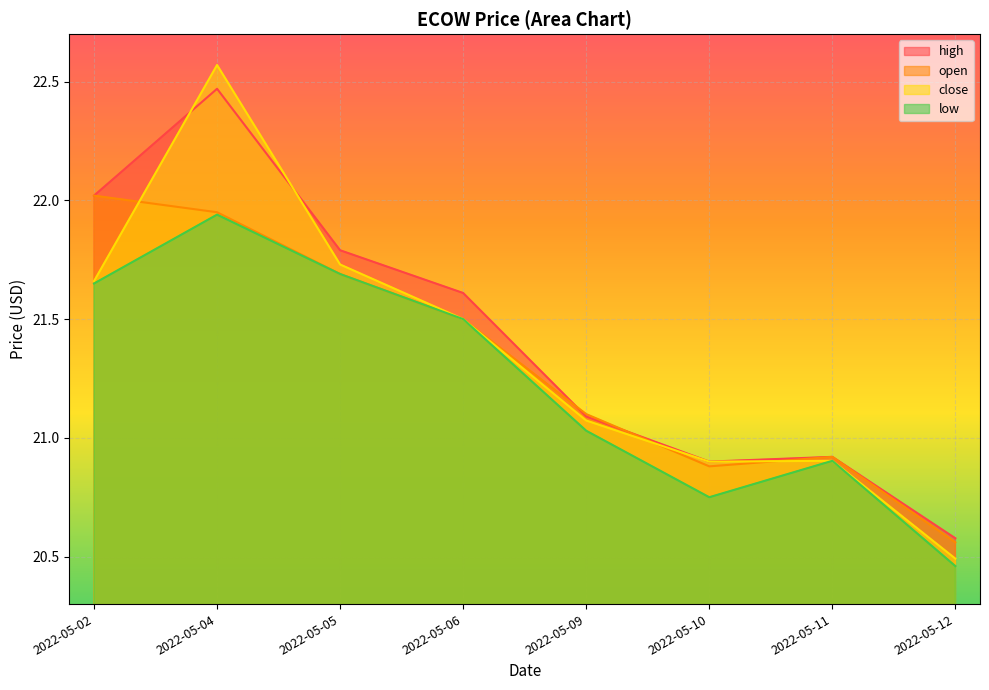

What is the greatest value displayed?

22.6